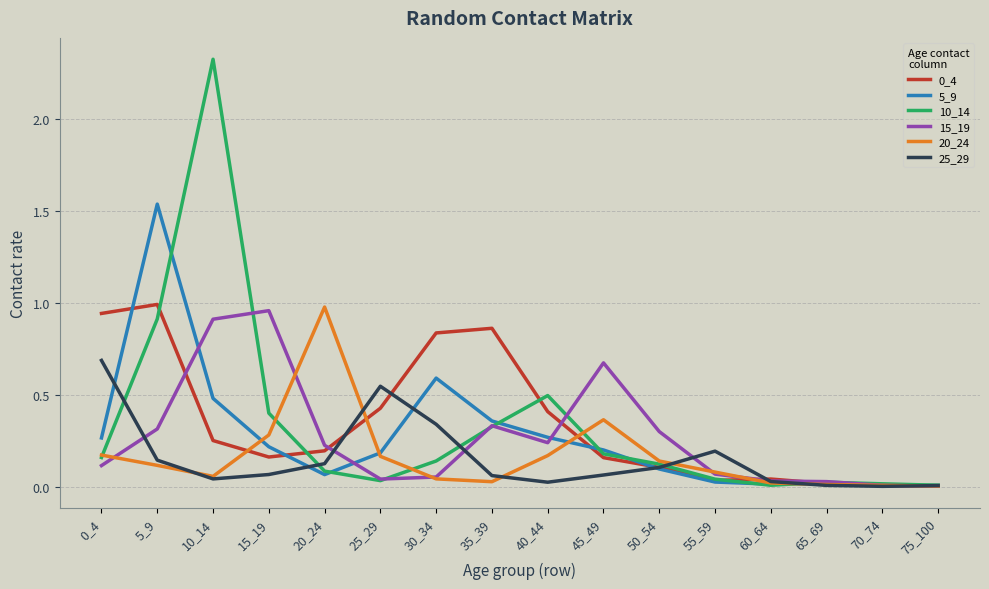

Does the chart have visible grid lines?

Yes